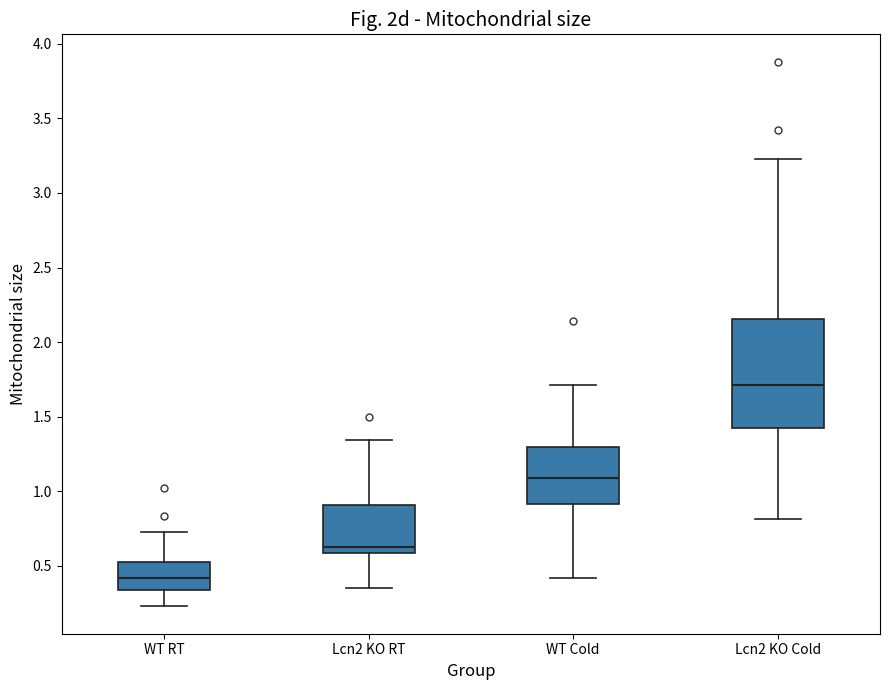

Reading left to right, transcribe this box plot: for each box, give where its median line is, the range the box spans, and where its two whiskers end, as read against the y-axis. The values are not printed on the chart, so give them approximately, as read against the axis.

WT RT: median 0.40, box 0.35 to 0.55, whiskers 0.25 to 0.75
Lcn2 KO RT: median 0.65, box 0.60 to 0.90, whiskers 0.35 to 1.35
WT Cold: median 1.10, box 0.90 to 1.30, whiskers 0.40 to 1.70
Lcn2 KO Cold: median 1.70, box 1.45 to 2.15, whiskers 0.80 to 3.25